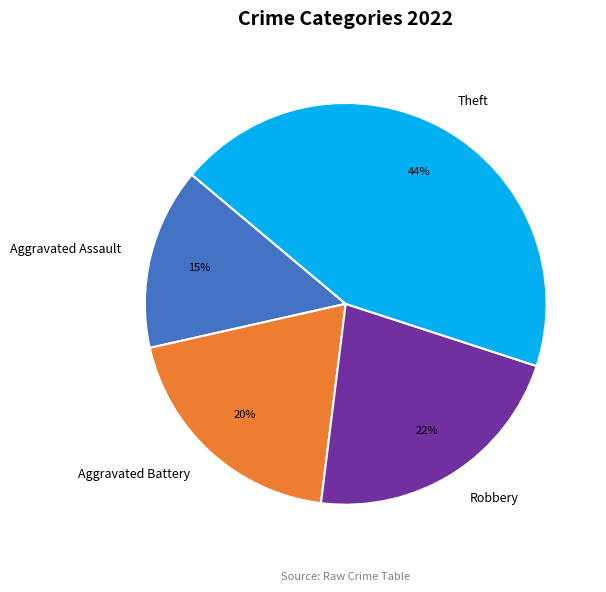

Which category has the smallest portion of the pie?

Aggravated Assault